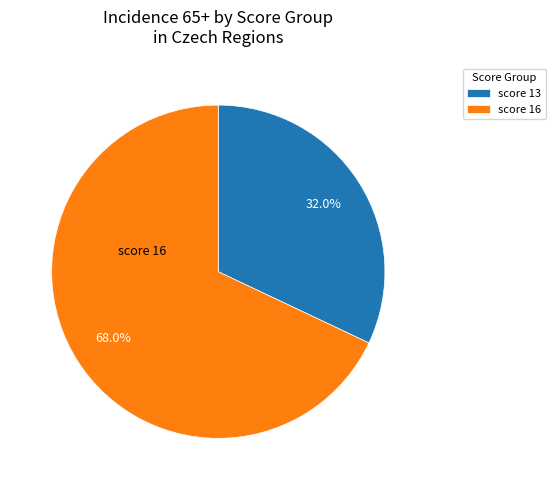

What percentage is NOT represented by score 16?

32.0%